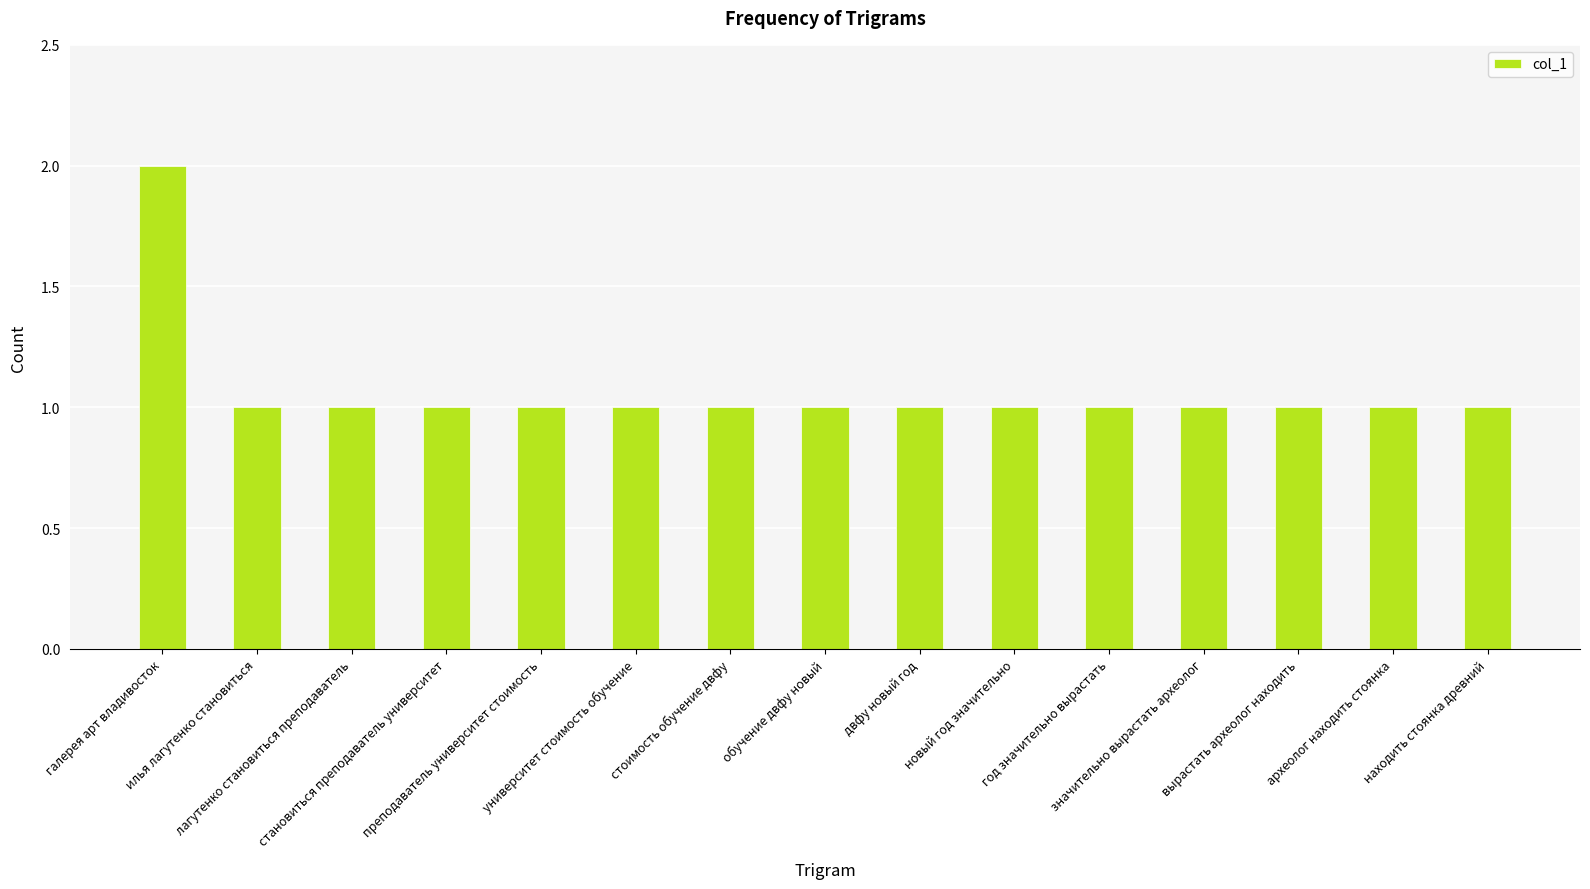

What is the label of the 11th bar from the left?

год значительно вырастать